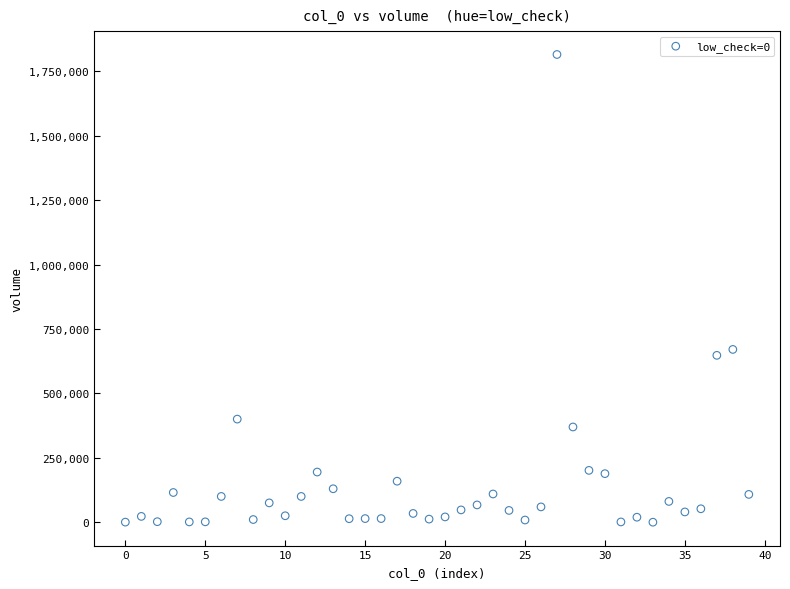

What is the range of Y values (max minus min)?

1815667.4